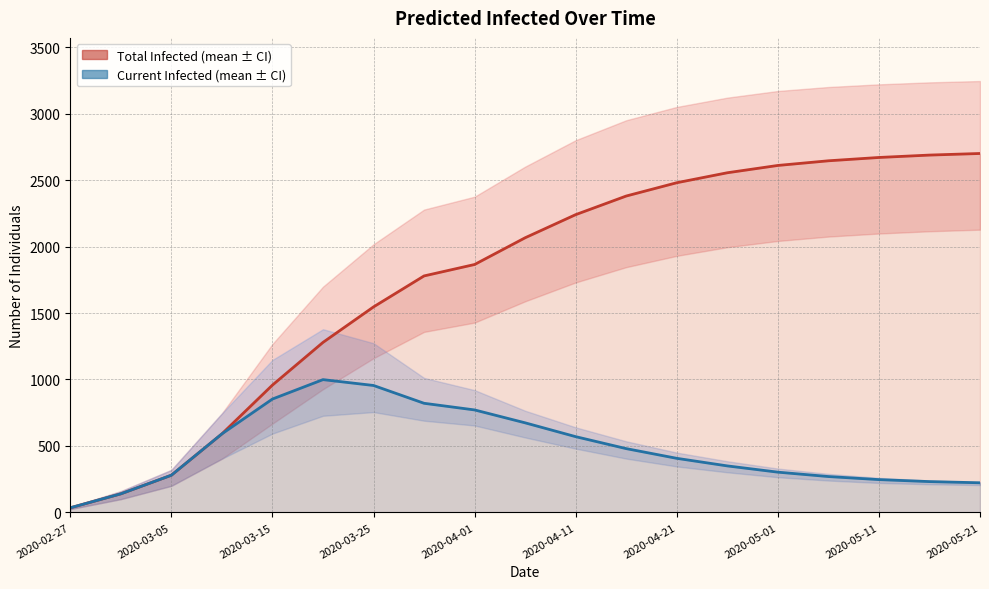

At which label does predicted_total_infected_mean reach its minimum?

2020-02-27